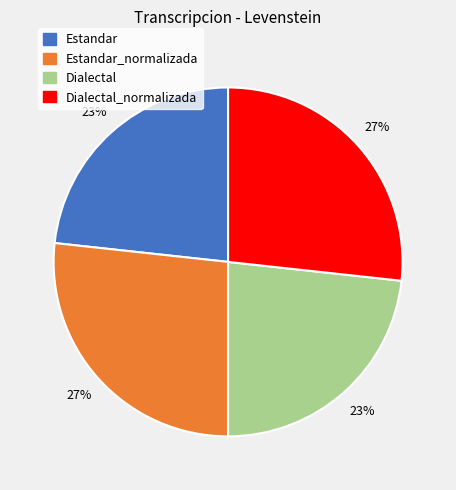

Is there any slice that represents more than half of the pie?

No